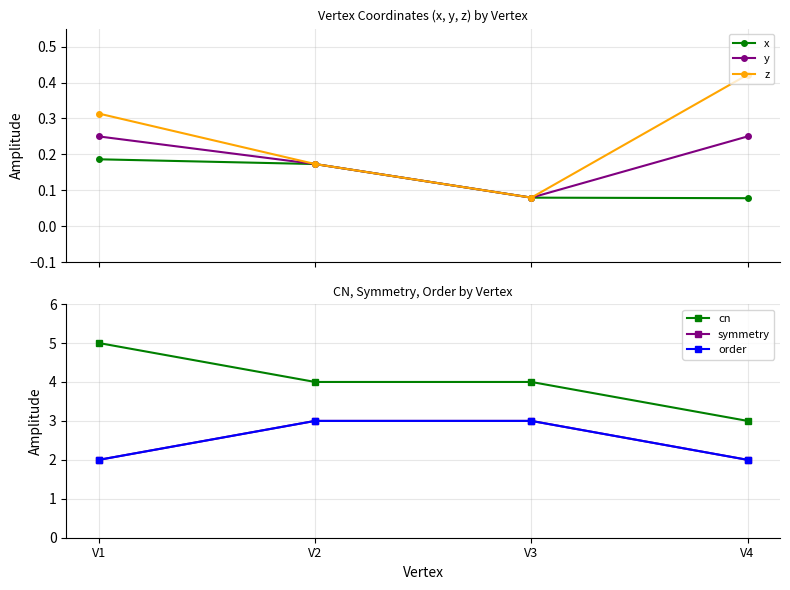

At which category is the sum across all series the highest?

V2